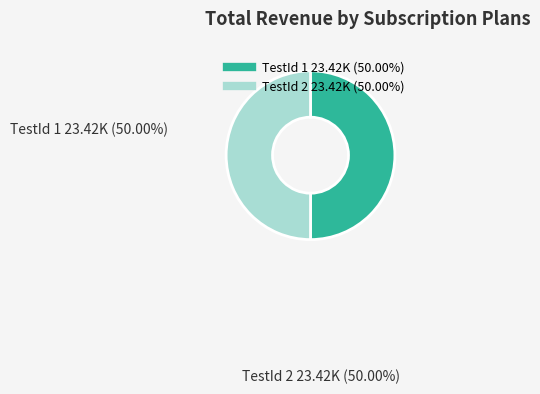

Approximately how many times larger is the value at TestId 2 compared to TestId 1?

1.0